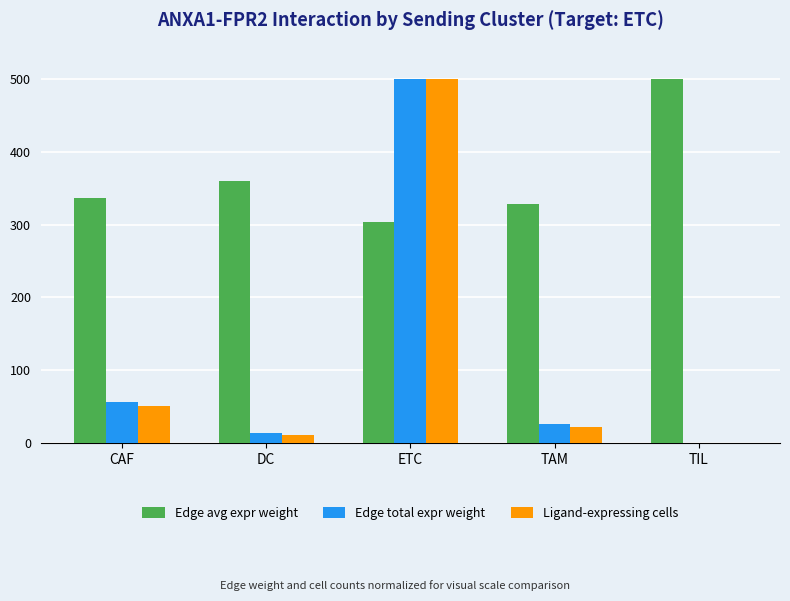

Which series changed the most between ETC and TAM?

Ligand-expressing cells